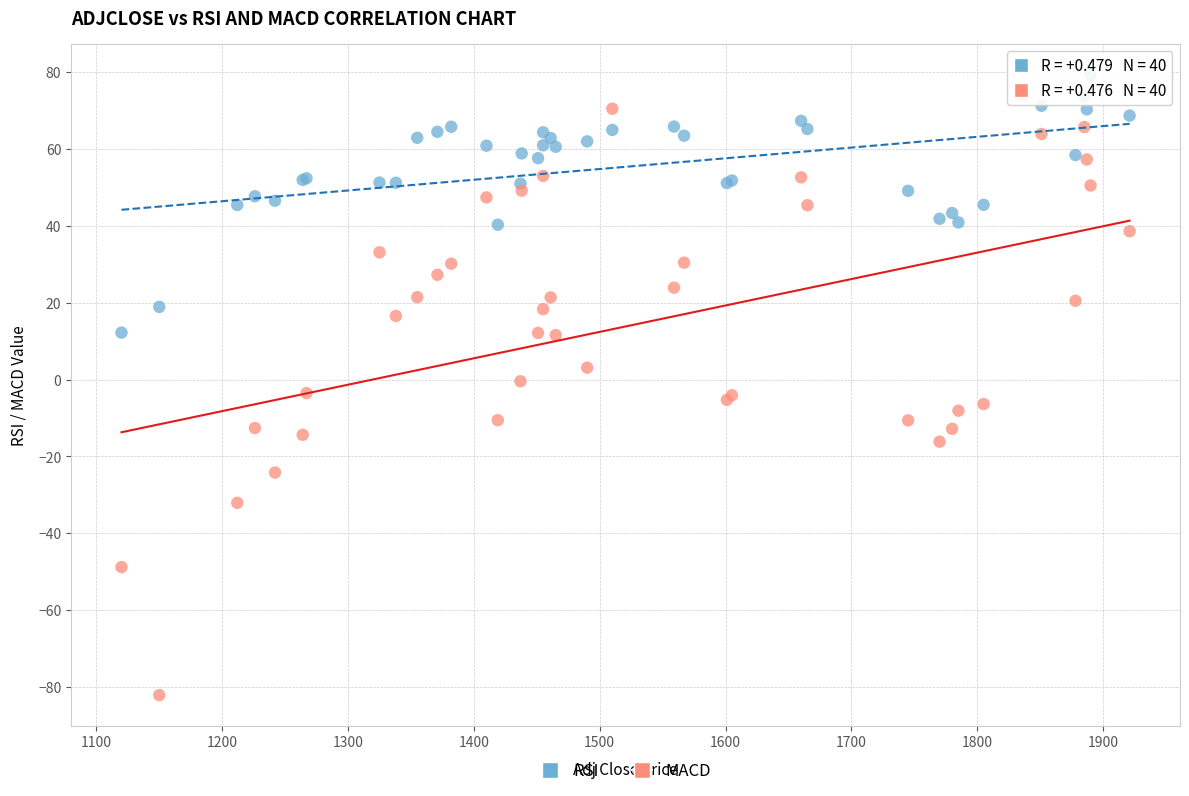

What is the X range (max minus min) for the scatter plot?

801.0